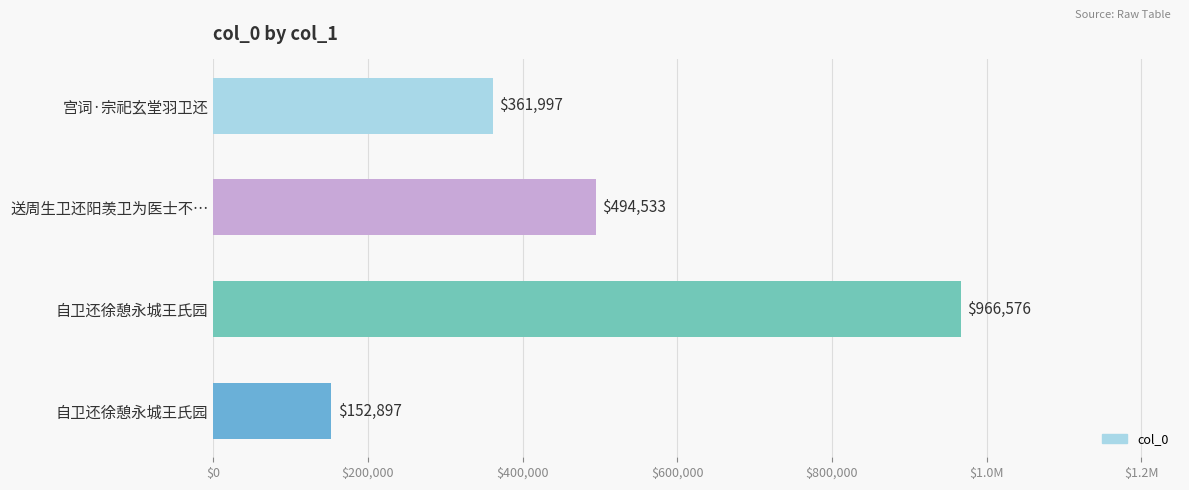

Does the chart contain any negative values?

No